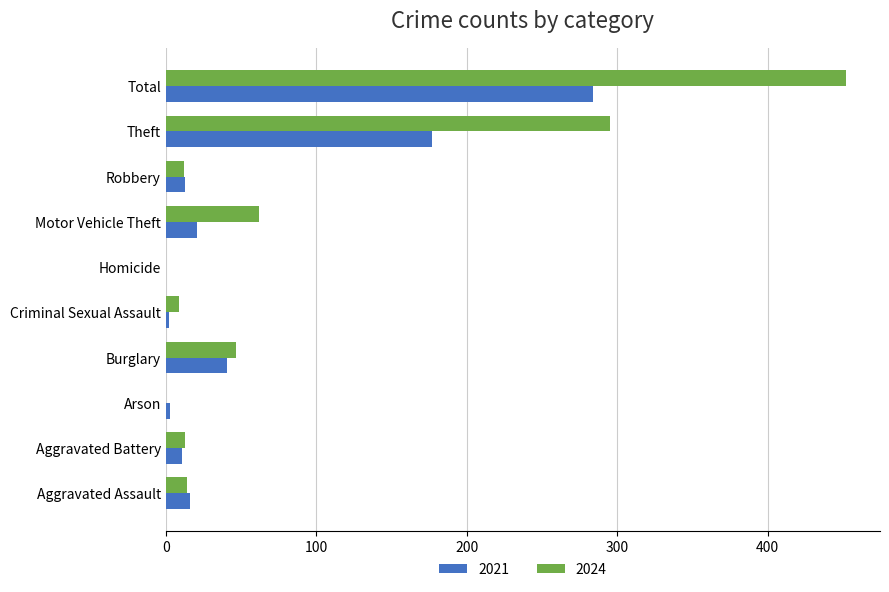

What is the sum of all 2024 values?

904